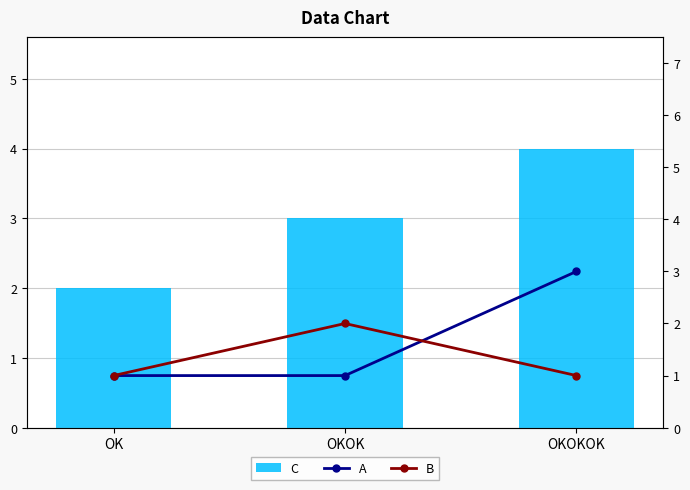

What is the difference between the maximum and minimum values in the A series?

2